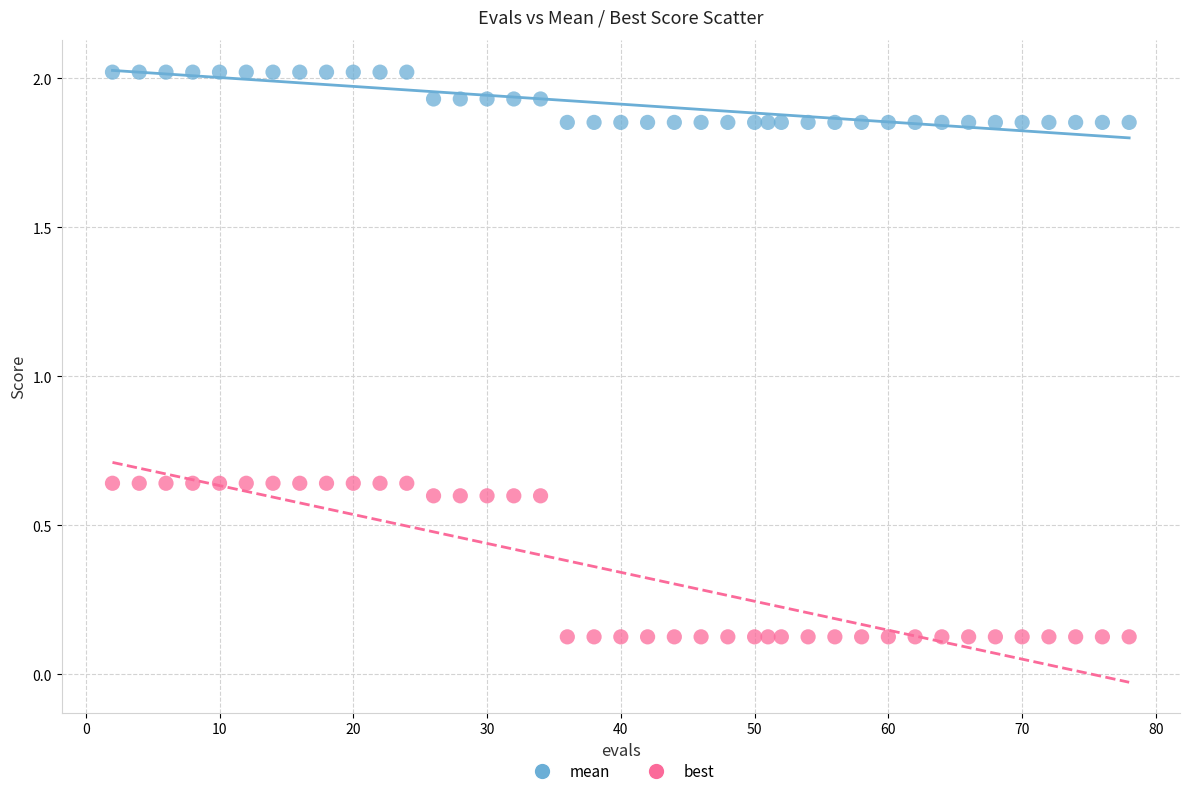

What is the X range (max minus min) for the scatter plot?

76.0